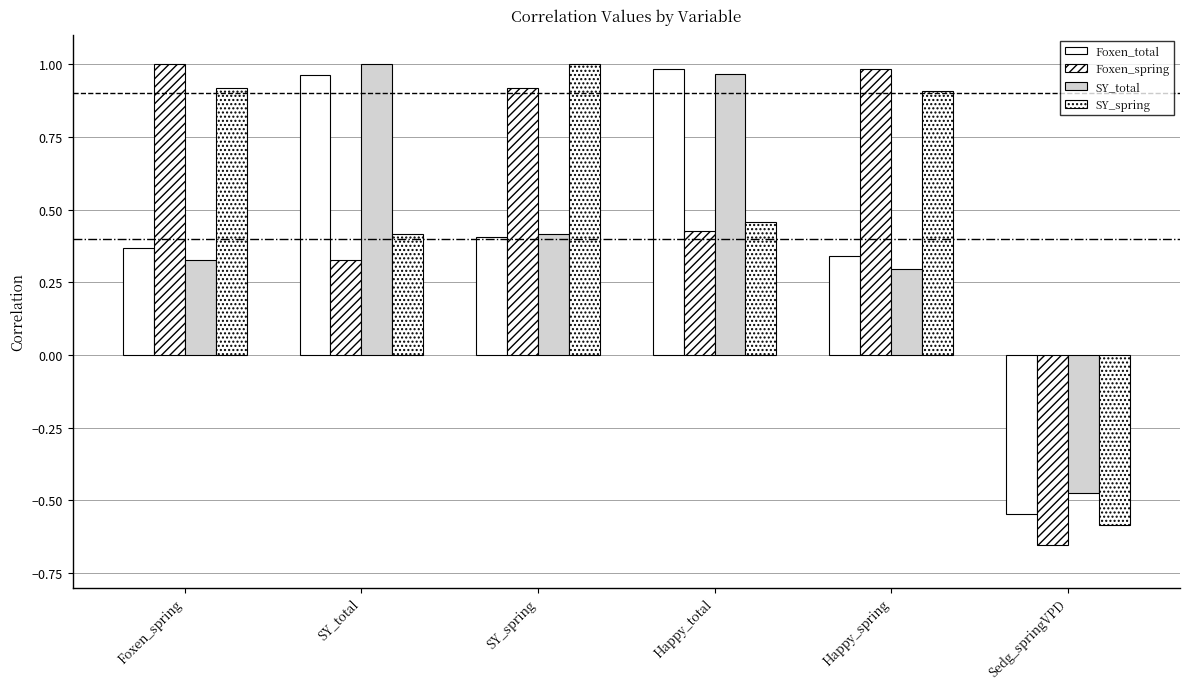

What position from the right is Happy_total?

3